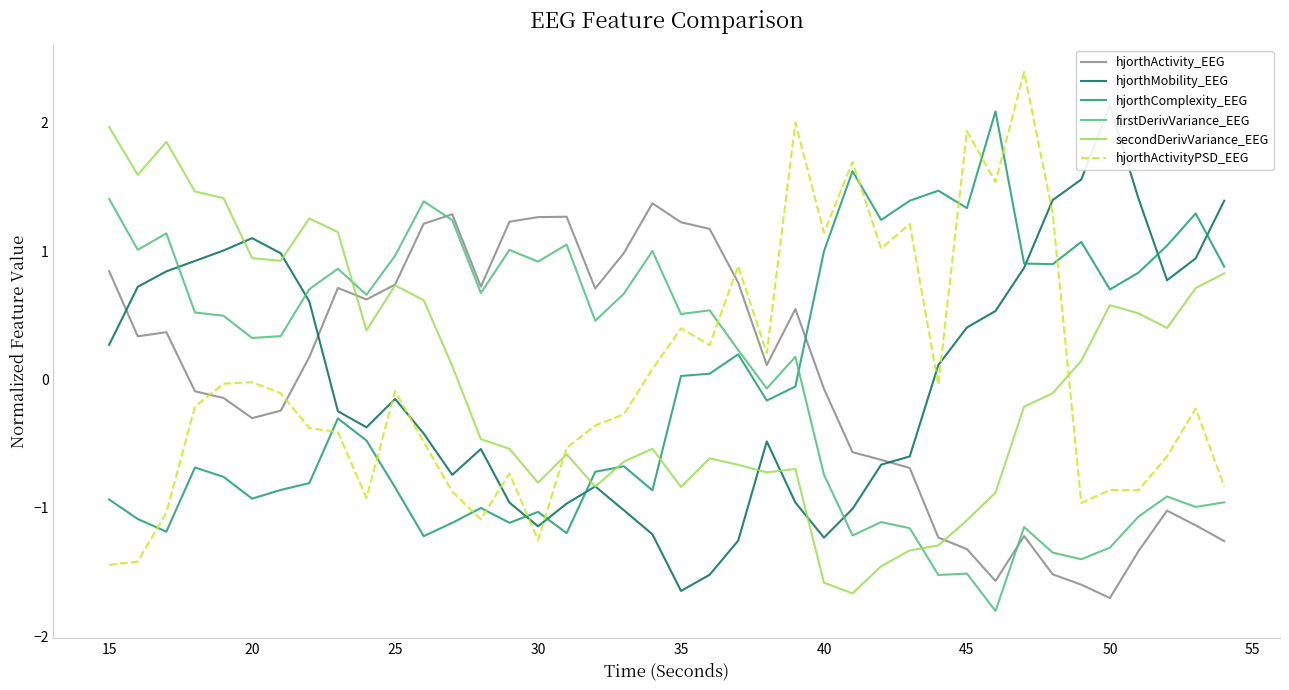

Does the chart display data point markers on the line(s)?

No